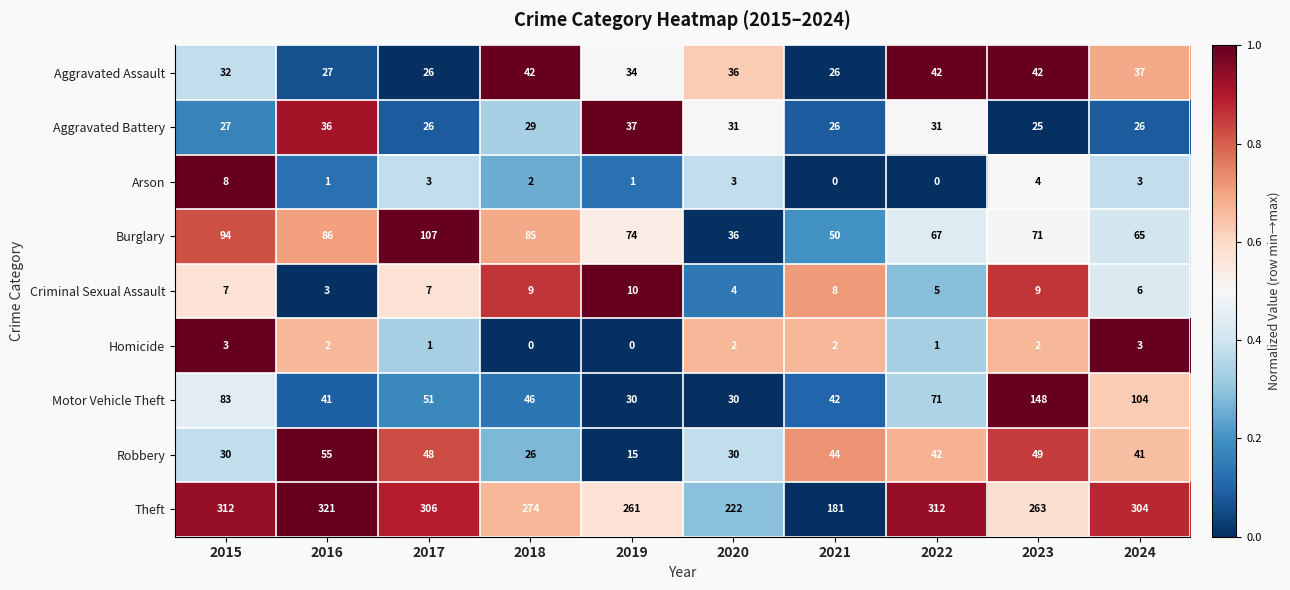

What is the minimum value for Aggravated Assault?

26